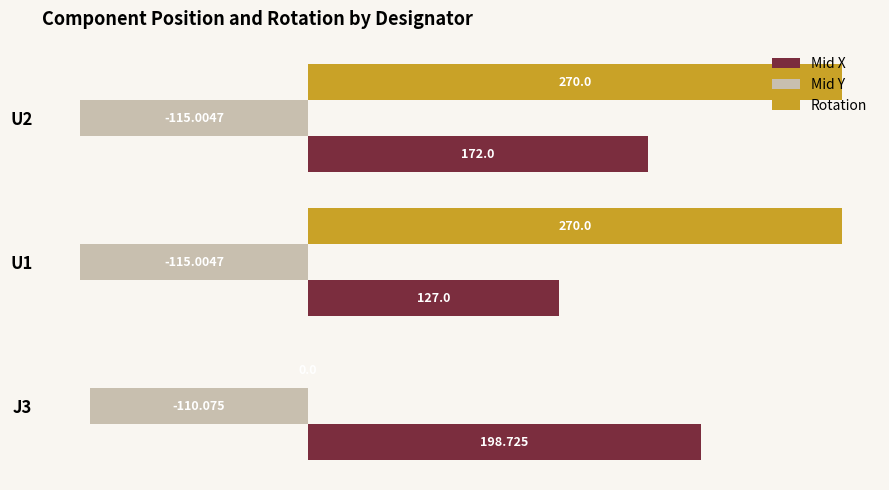

What are all the series names shown in the legend?

Mid X, Mid Y, Rotation